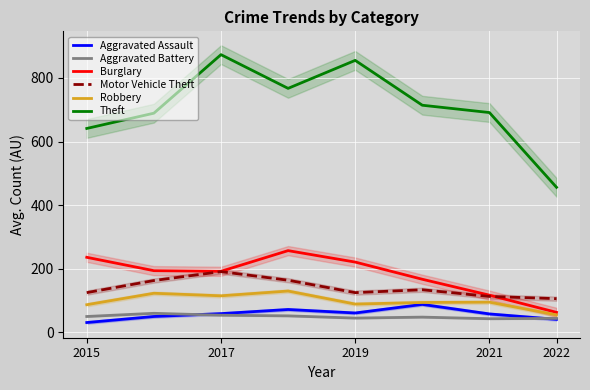

What is the maximum value for Theft?

873